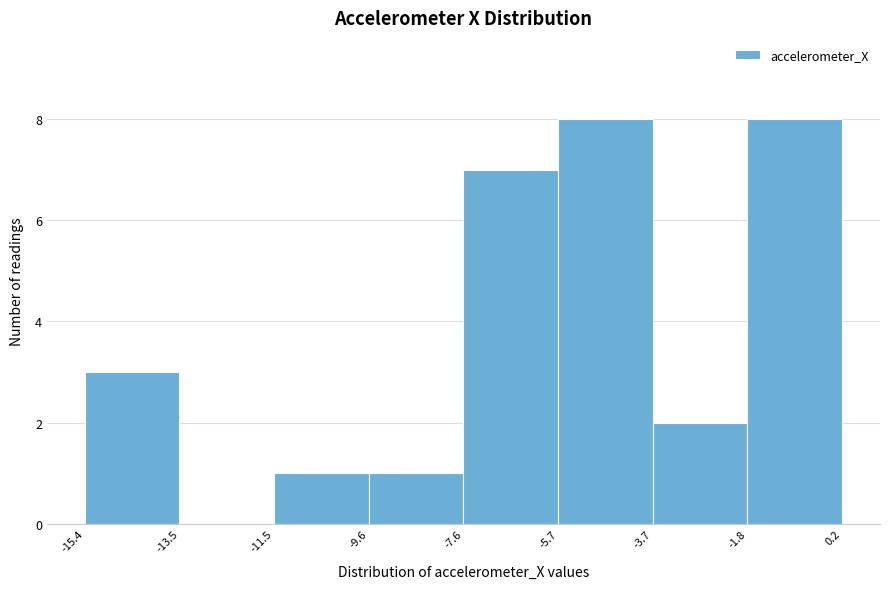

Reading left to right, transcribe this chart: for each bar, give the range it covers on the x-axis and its height. The values are not printed on the chart, so give them approximately, as read against the axis.

-15.4 to -13.5: 3
-13.5 to -11.5: 0
-11.5 to -9.6: 1
-9.6 to -7.6: 1
-7.6 to -5.7: 7
-5.7 to -3.7: 8
-3.7 to -1.8: 2
-1.8 to 0.2: 8